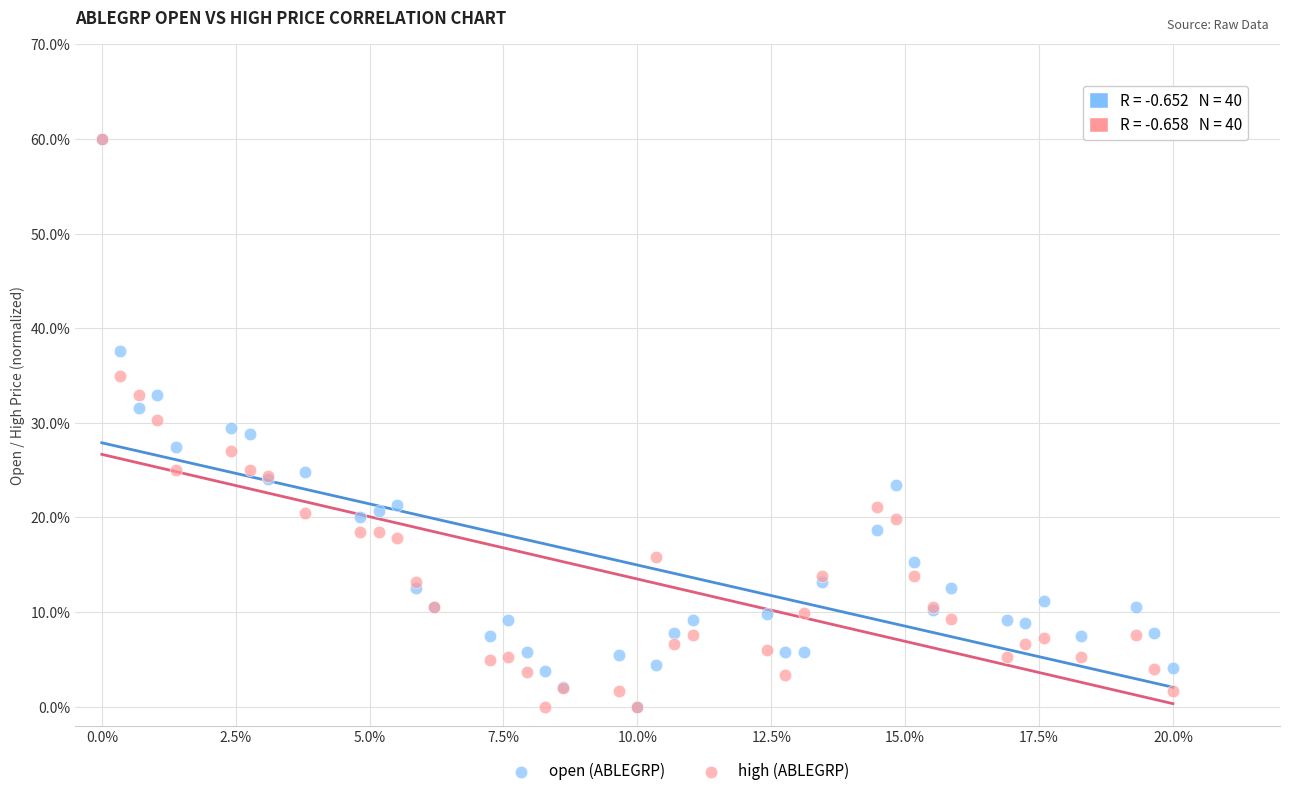

What are all the series names shown in the legend?

open (ABLEGRP), high (ABLEGRP)